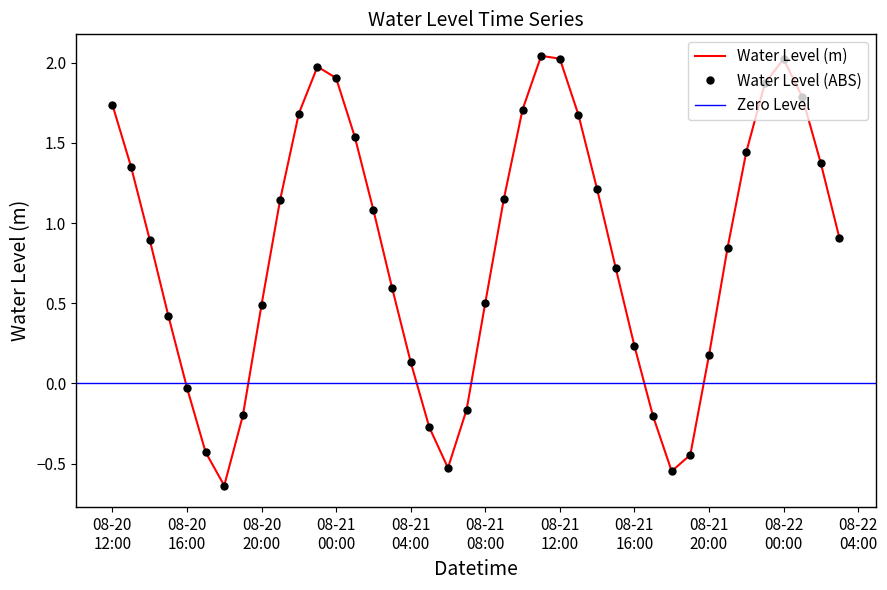

What is the difference between the values at 2023-08-20 23:00:00 and 2023-08-21 21:00:00?

1.1